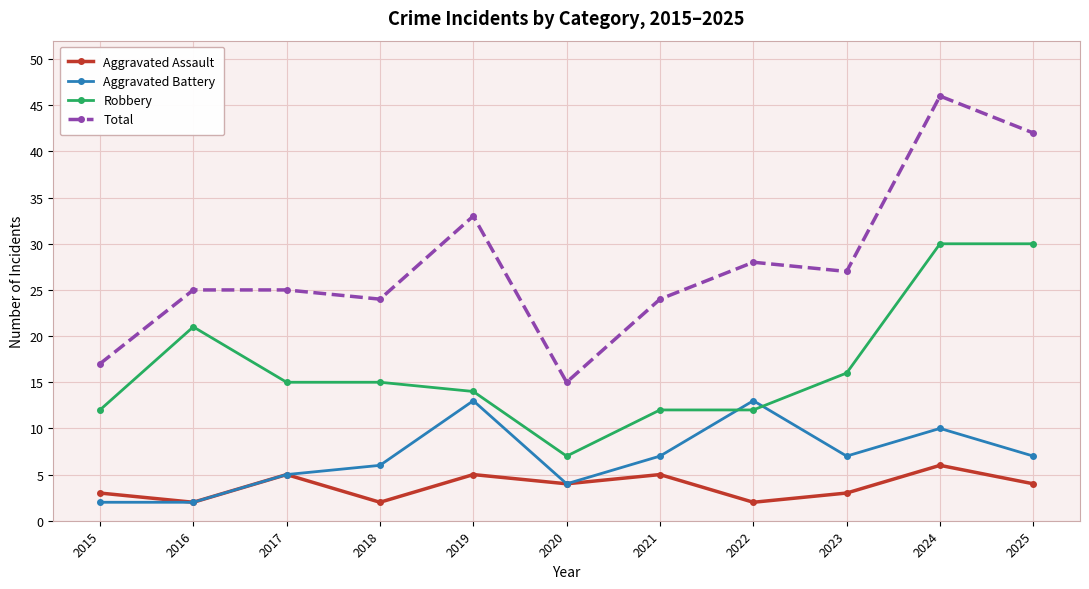

What is the difference between the maximum and minimum values in the Robbery series?

23